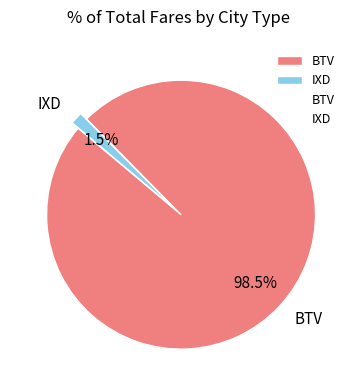

True or false: IXD accounts for 11% of the total.

False